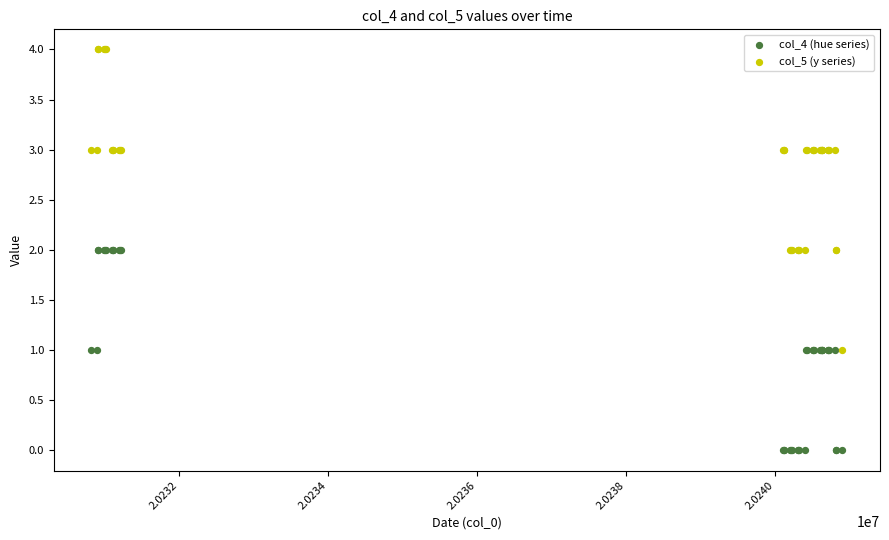

Which series contains the highest Y value?

col_5 (y series)